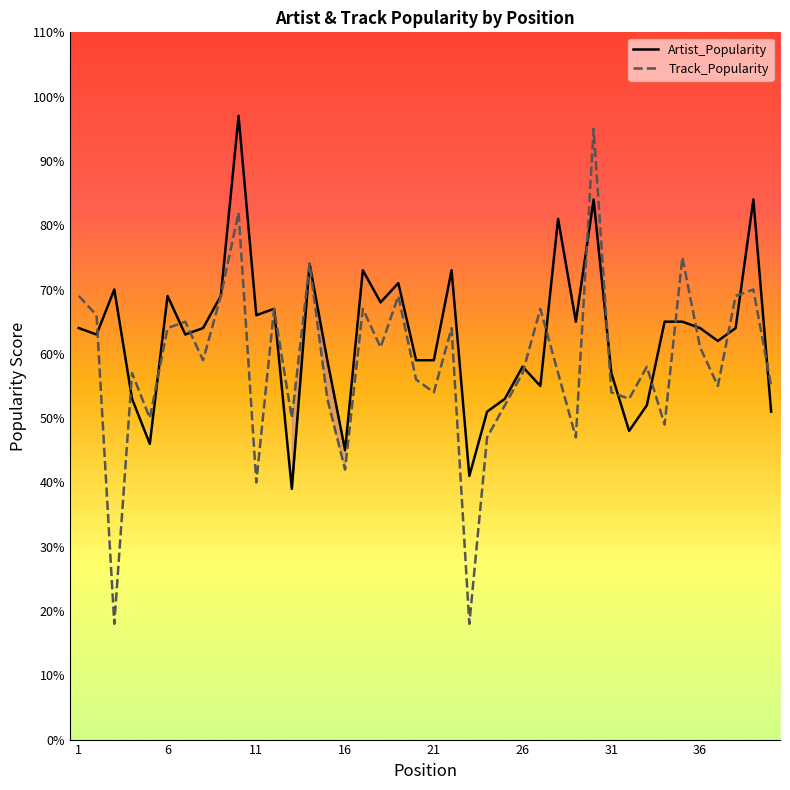

What is the smallest value displayed?

18